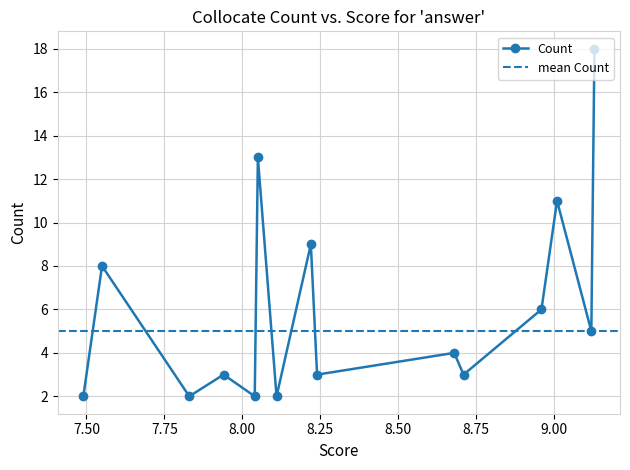

Reading right to left, transcribe all the data shown in this chart.

wrong=2	direct=8	conclusive=2	user=3	expansive=2	possible=13	succinct=2	clear=9	satisfactory=3	store=4	validate-=3	definite=6	correct=11	definitive=5	right=18